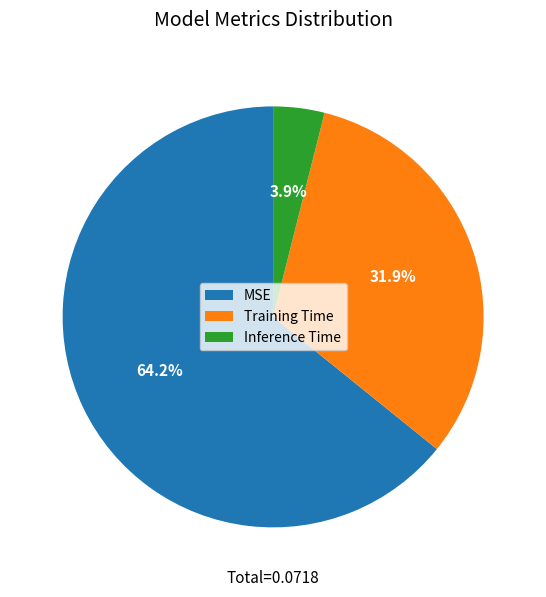

To the nearest percent, what is the difference between the largest and smallest slice percentages?

60%